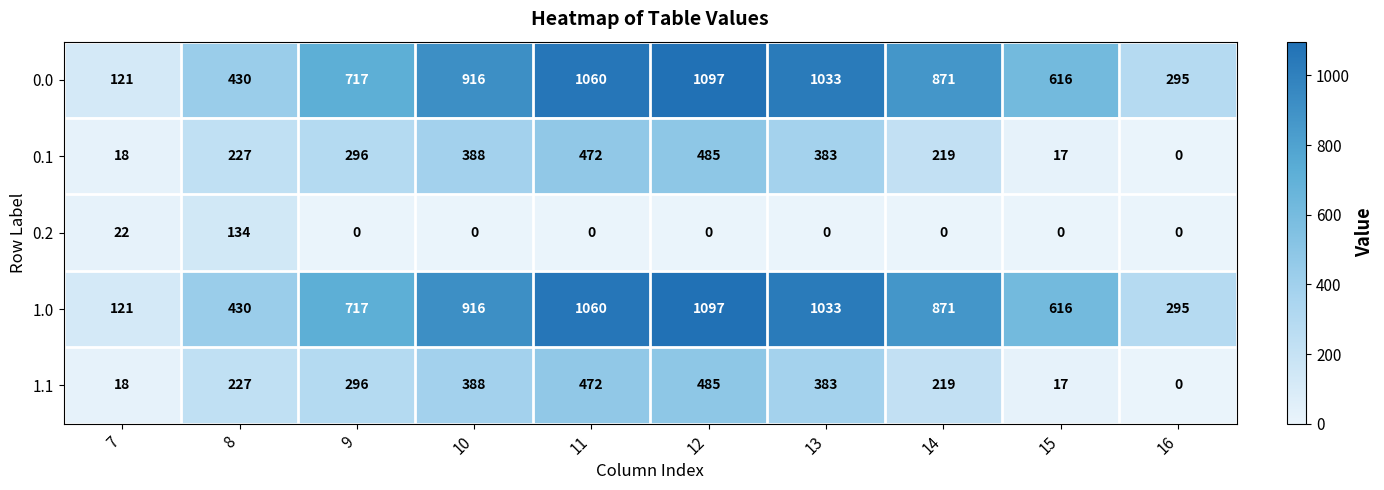

True or false: 1.1 has a value of 18 at 7.

True